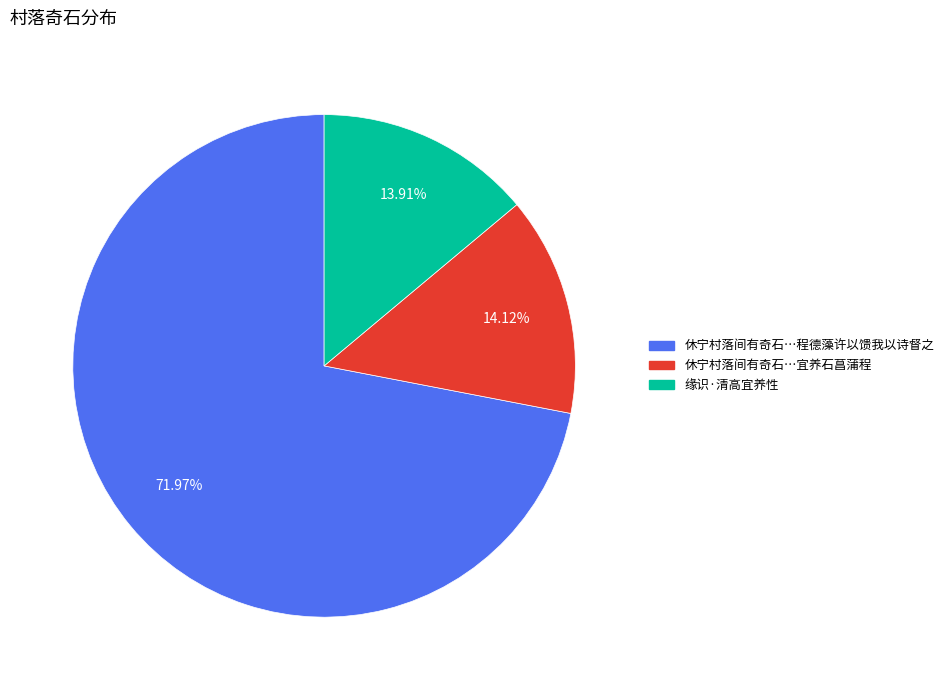

Is there a majority slice in this chart?

Yes